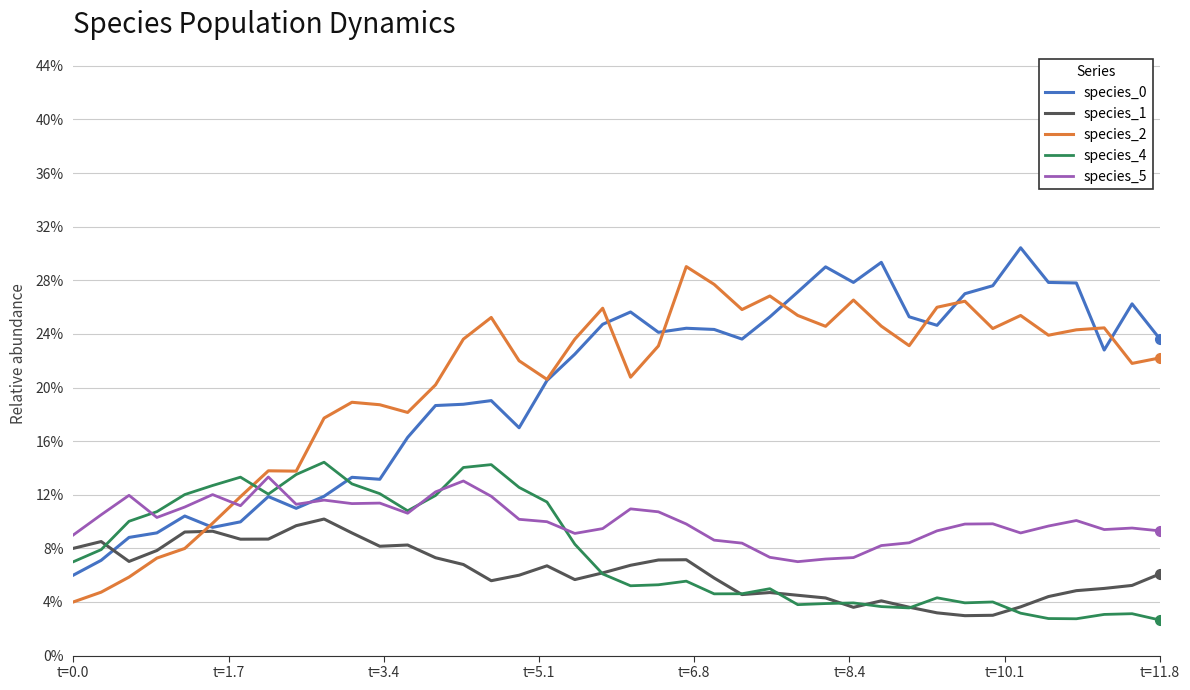

What is the greatest value displayed?

0.3